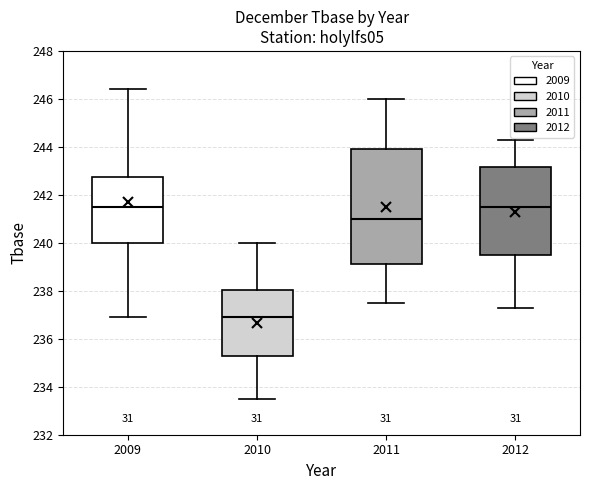

Reading left to right, read every box against the y-axis: the position of its median line, the range the box covers, and the ends of its whiskers. The values are not printed on the chart, so give them approximately, as read against the axis.

2009: median 241.6, box 240.0 to 242.8, whiskers 237.0 to 246.4
2010: median 237.0, box 235.4 to 238.0, whiskers 233.6 to 240.0
2011: median 241.0, box 239.2 to 244.0, whiskers 237.6 to 246.0
2012: median 241.6, box 239.6 to 243.2, whiskers 237.4 to 244.4